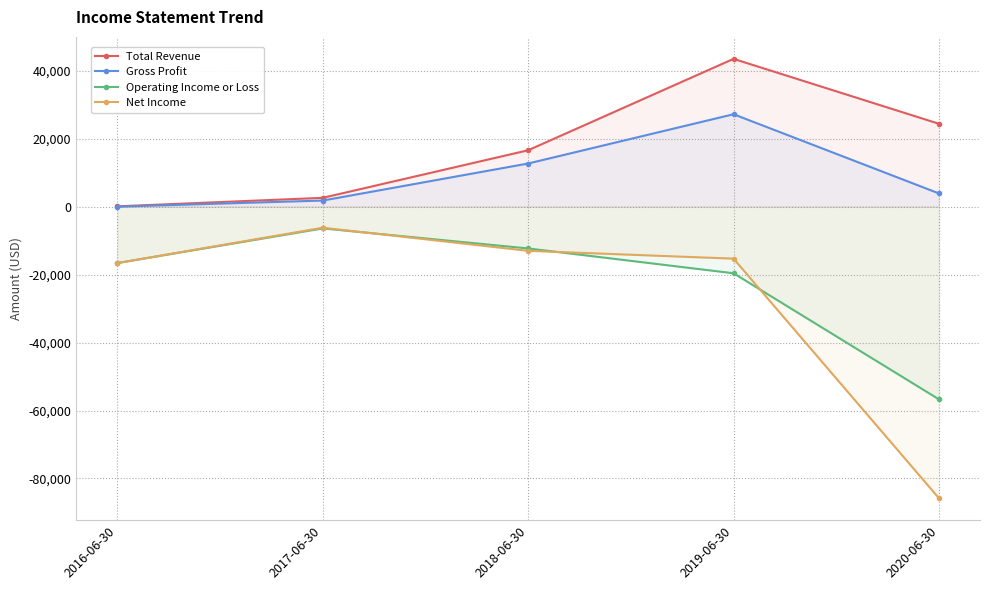

At how many categories does at least one series exceed -59543?

5